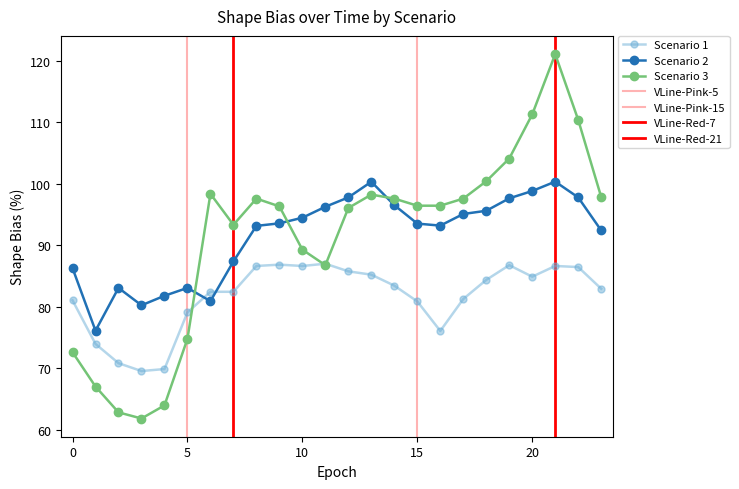

What is the value of the Scenario 2 point at the 17th from the left?

93.2